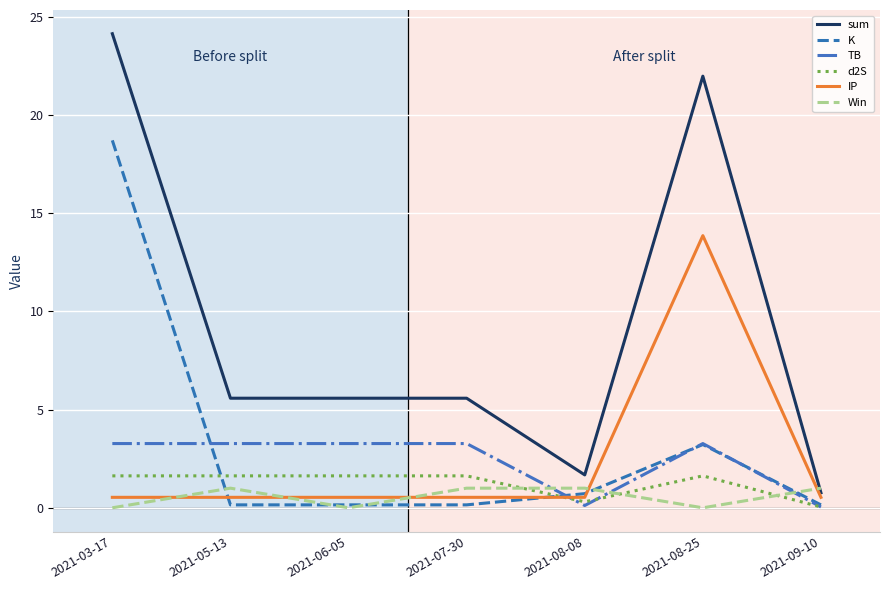

Which series has the largest range (max minus min)?

sum